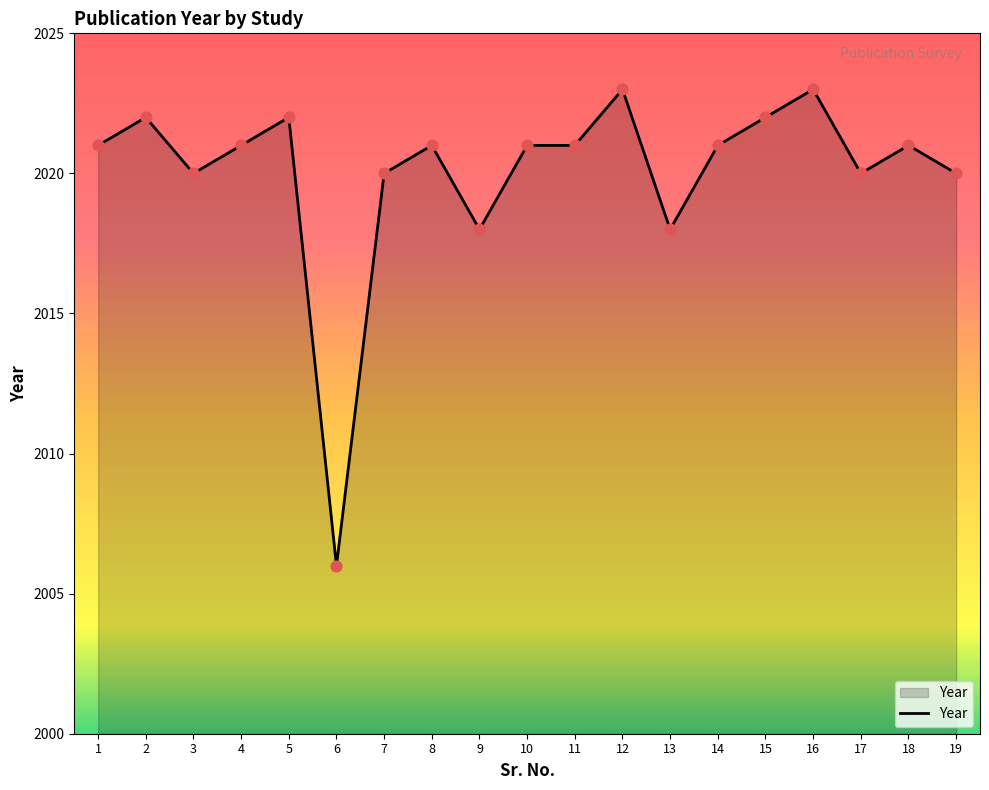

Approximately how many times larger is the value at 10 compared to 14?

1.0